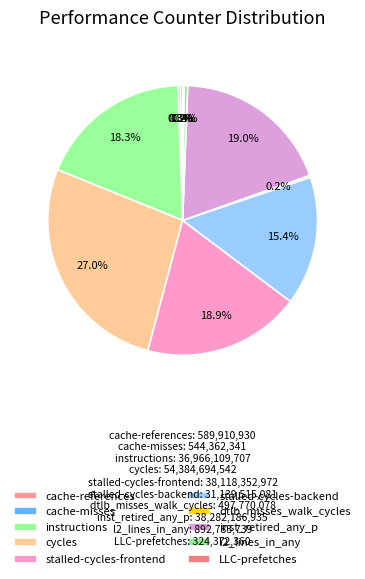

How many slices are in this pie chart?

10